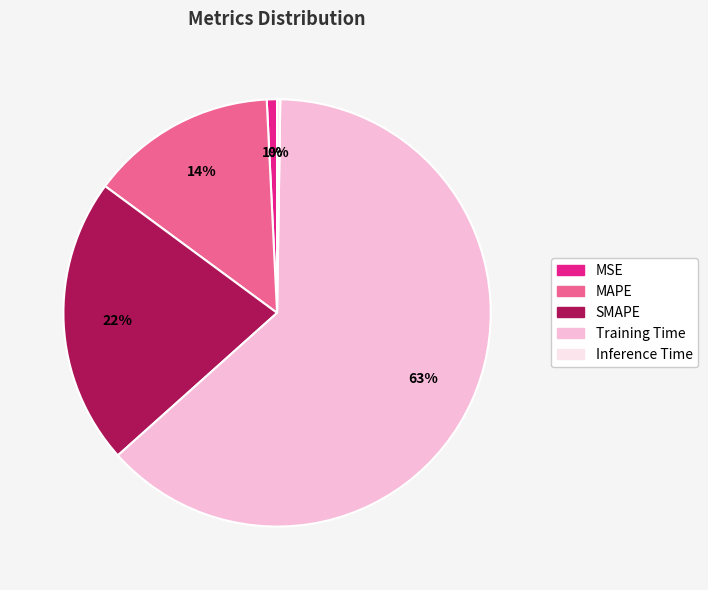

Is it true that MAPE is 1% of the pie?

False